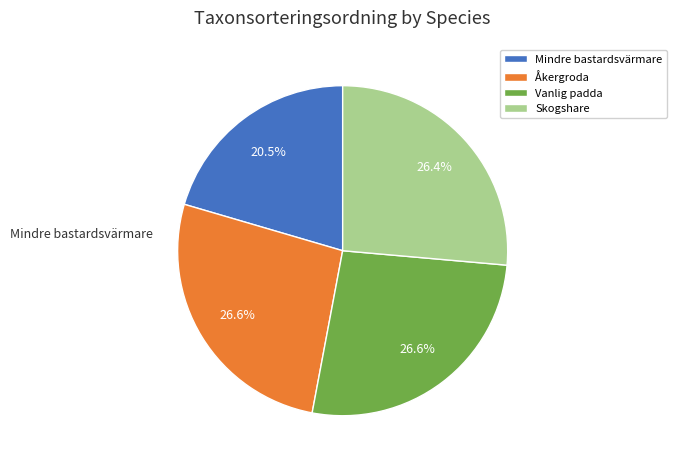

Does Skogshare account for over 50% of the chart?

No